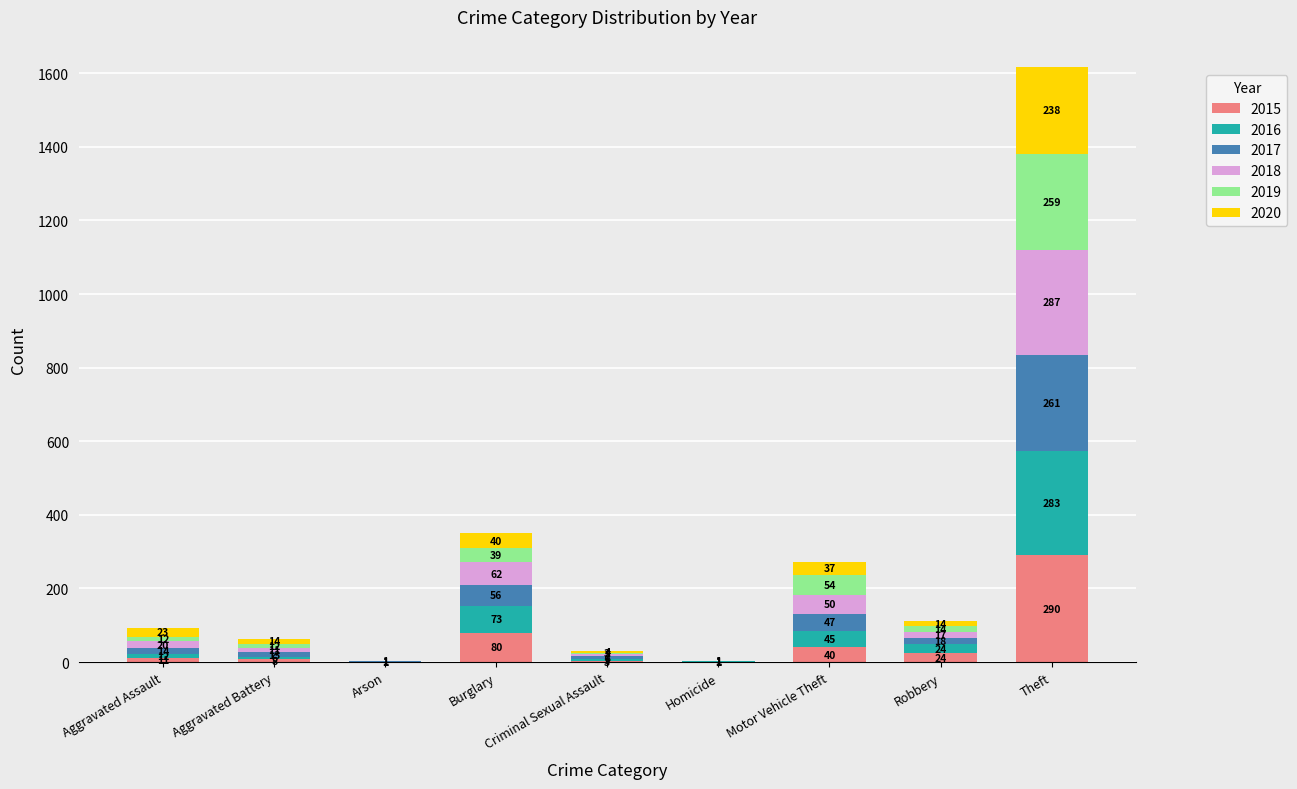

At which label is 2015 closest to 145?

Burglary